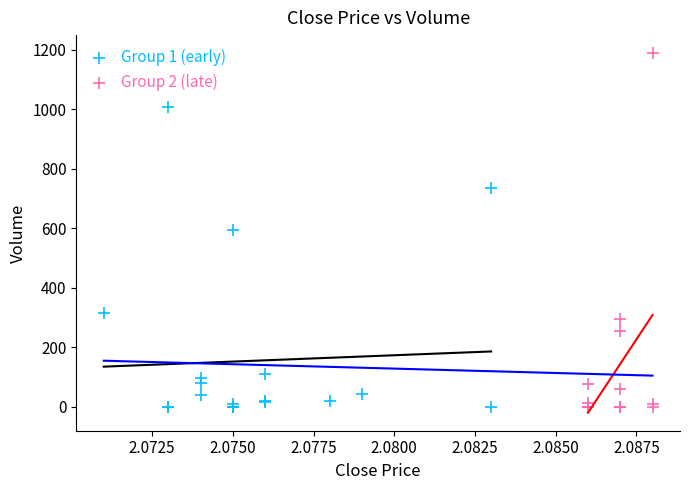

Which series contains the highest Y value?

Group 2 (late)